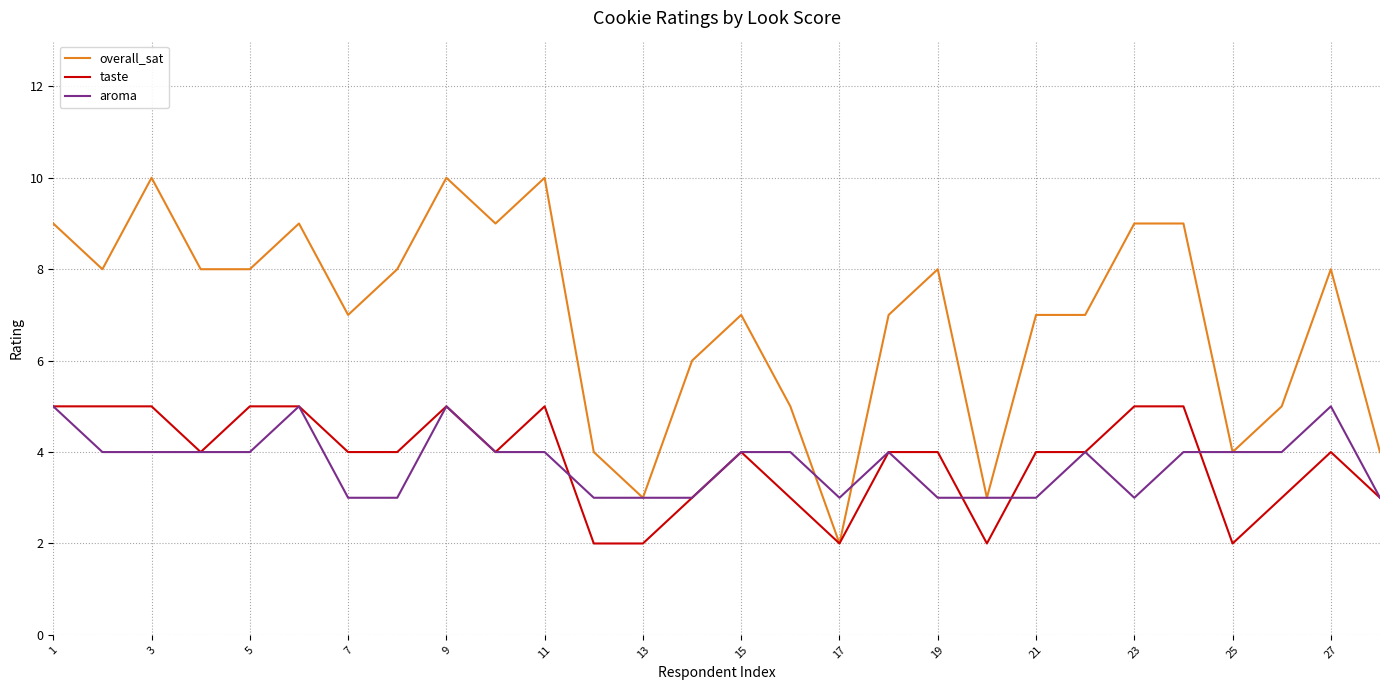

Which series has the largest range (max minus min)?

overall_sat